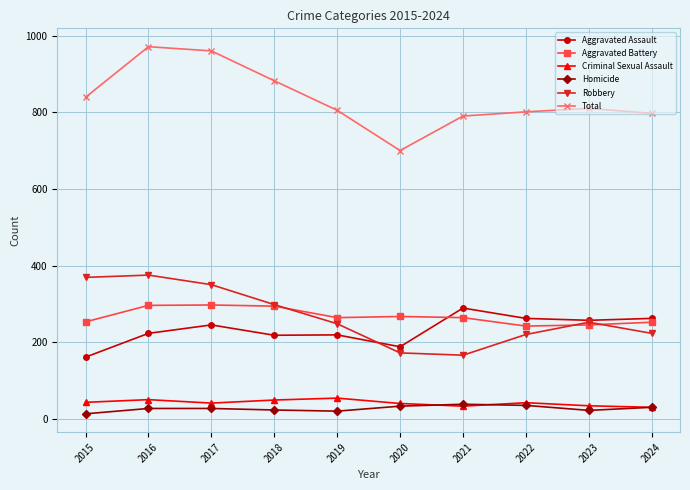

What is the difference between the maximum and minimum values in the Robbery series?

209